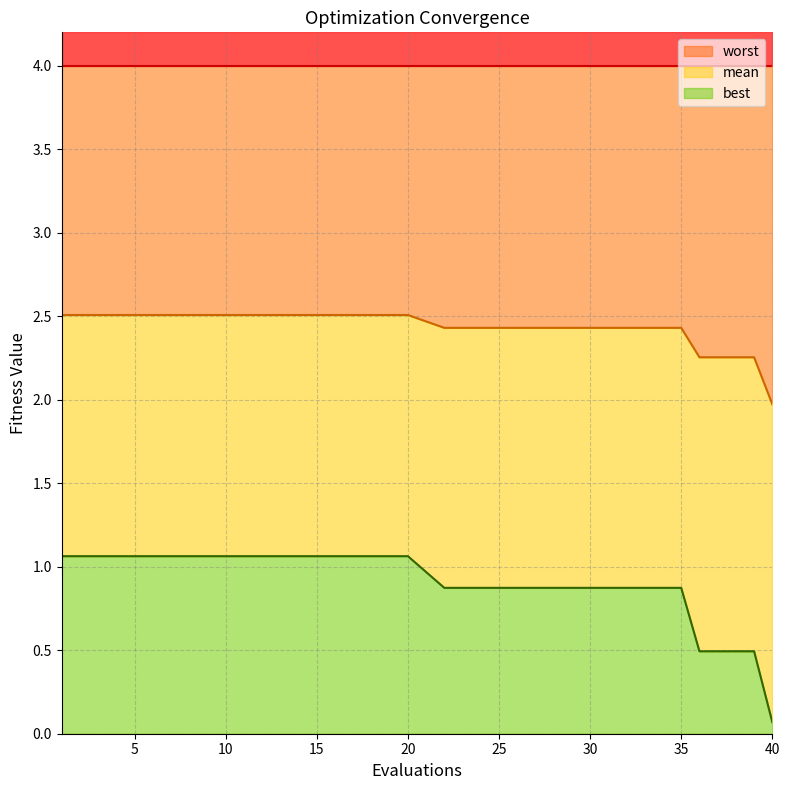

What is the difference between the maximum and minimum values in the best series?

1.0